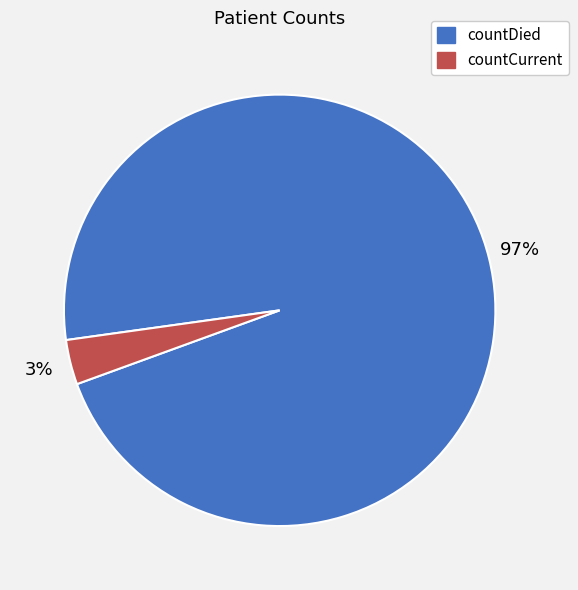

What is the smallest slice in the pie chart?

countCurrent